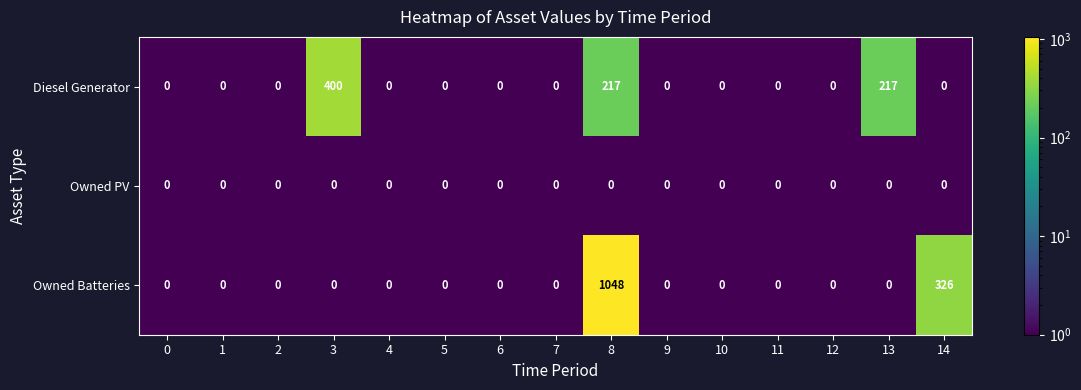

What is the difference between the Owned Batteries values at 2 and 14?

326